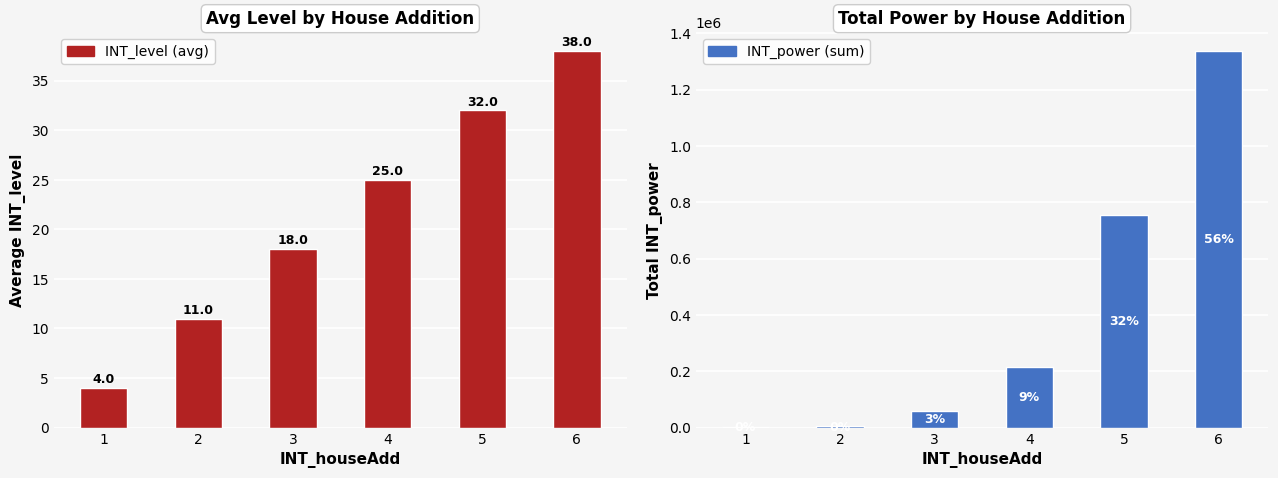

Which has a higher value, 1 or 4?

4